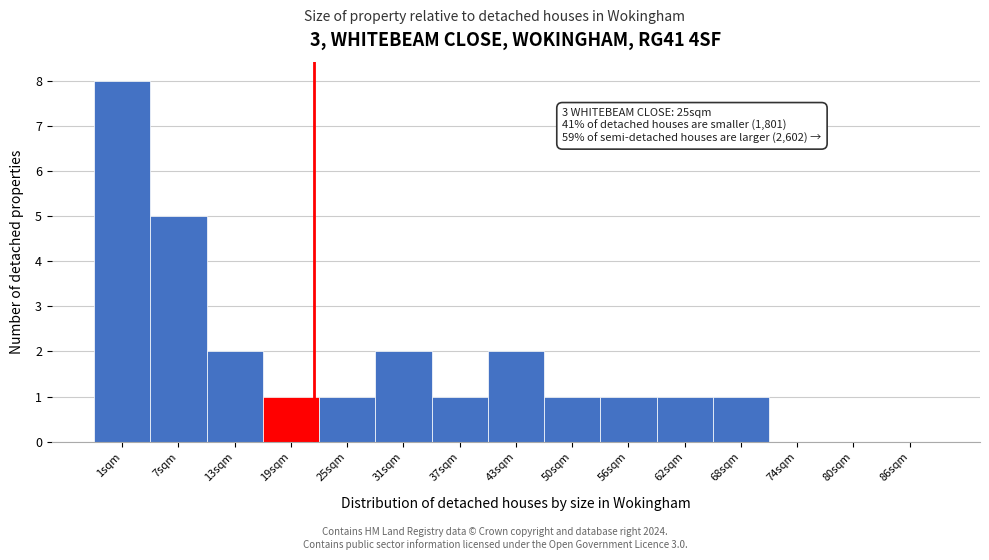

Reading right to left, what are all the values shown in this chart?

86sqm=0	80sqm=0	74sqm=0	68sqm=1	62sqm=1	56sqm=1	50sqm=1	43sqm=2	37sqm=1	31sqm=2	25sqm=1	19sqm=1	13sqm=2	7sqm=5	1sqm=8